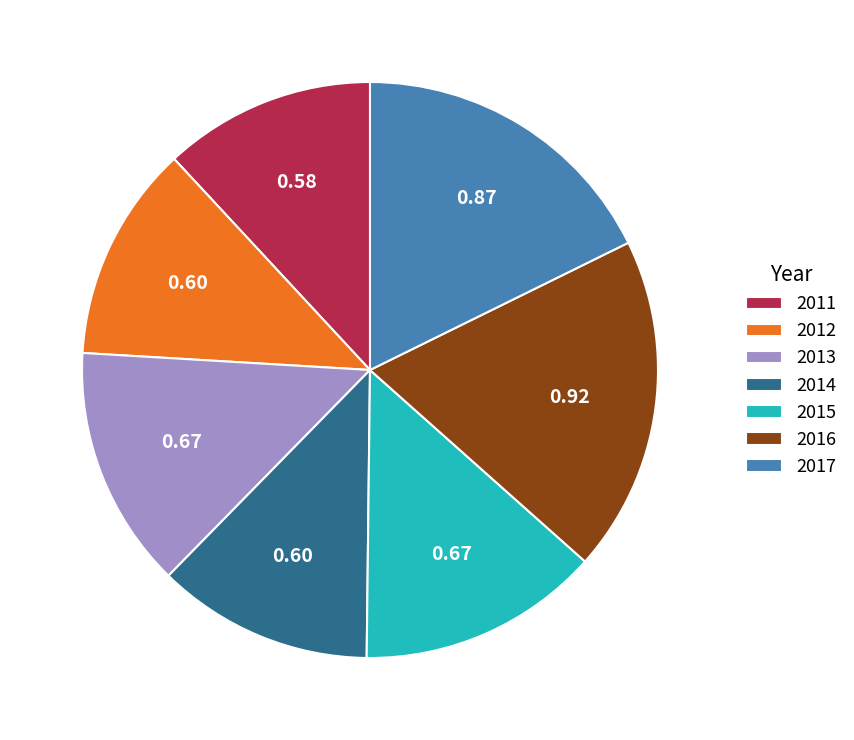

Which has a higher value, 2012 or 2013?

2013